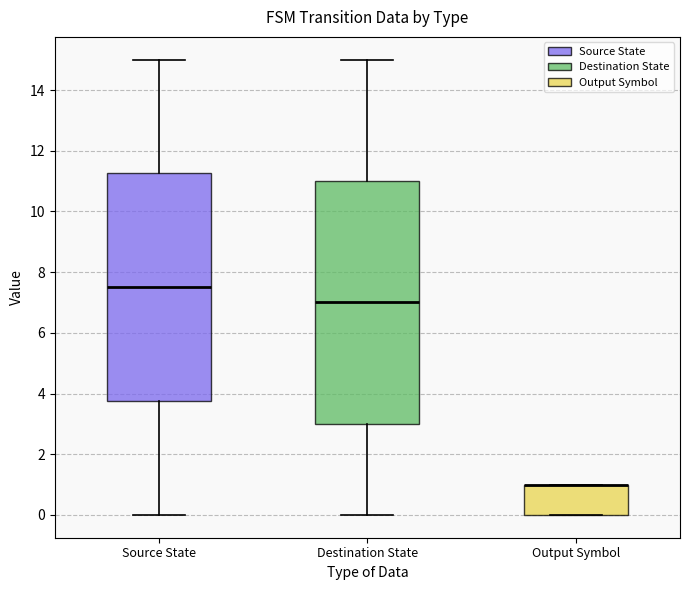

Reading left to right, transcribe this box plot: for each box, give where its median line is, the range the box spans, and where its two whiskers end, as read against the y-axis. The values are not printed on the chart, so give them approximately, as read against the axis.

Source State: median 7.6, box 3.8 to 11.2, whiskers 0.0 to 15.0
Destination State: median 7.0, box 3.0 to 11.0, whiskers 0.0 to 15.0
Output Symbol: median 1.0 (drawn on the box's upper edge), box 0.0 to 1.0, whiskers 0.0 to 1.0